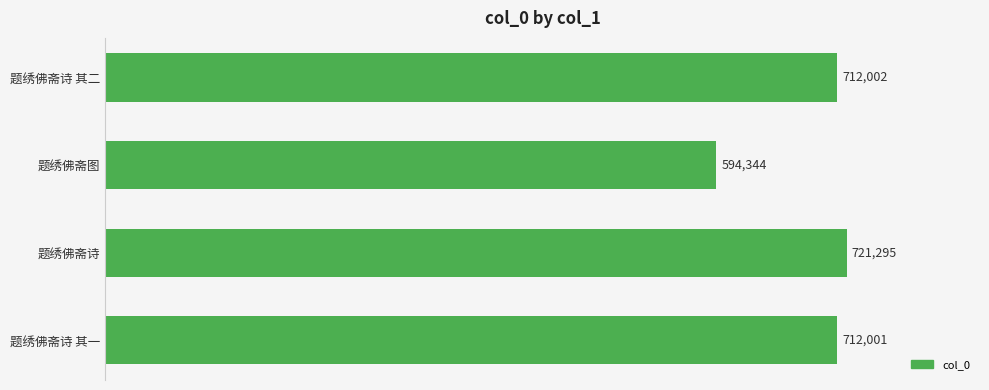

What is the approximate value at 题绣佛斋图, to the nearest 10?

594340